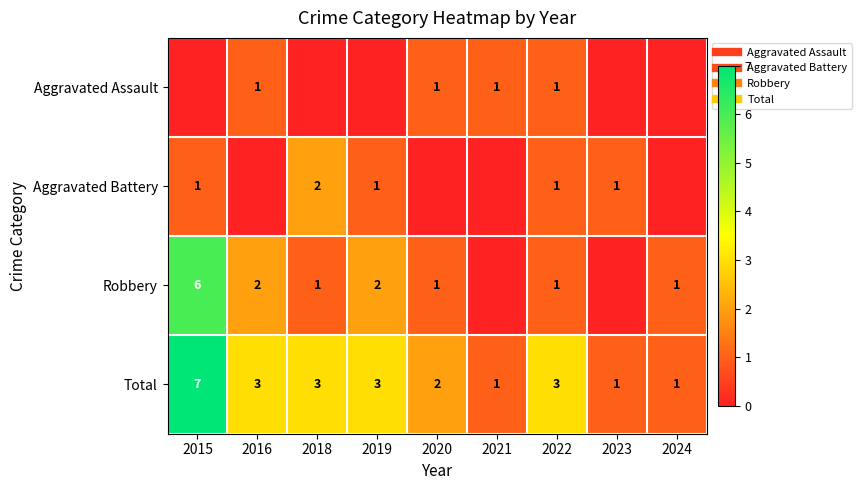

Which series has the widest spread of values?

Robbery